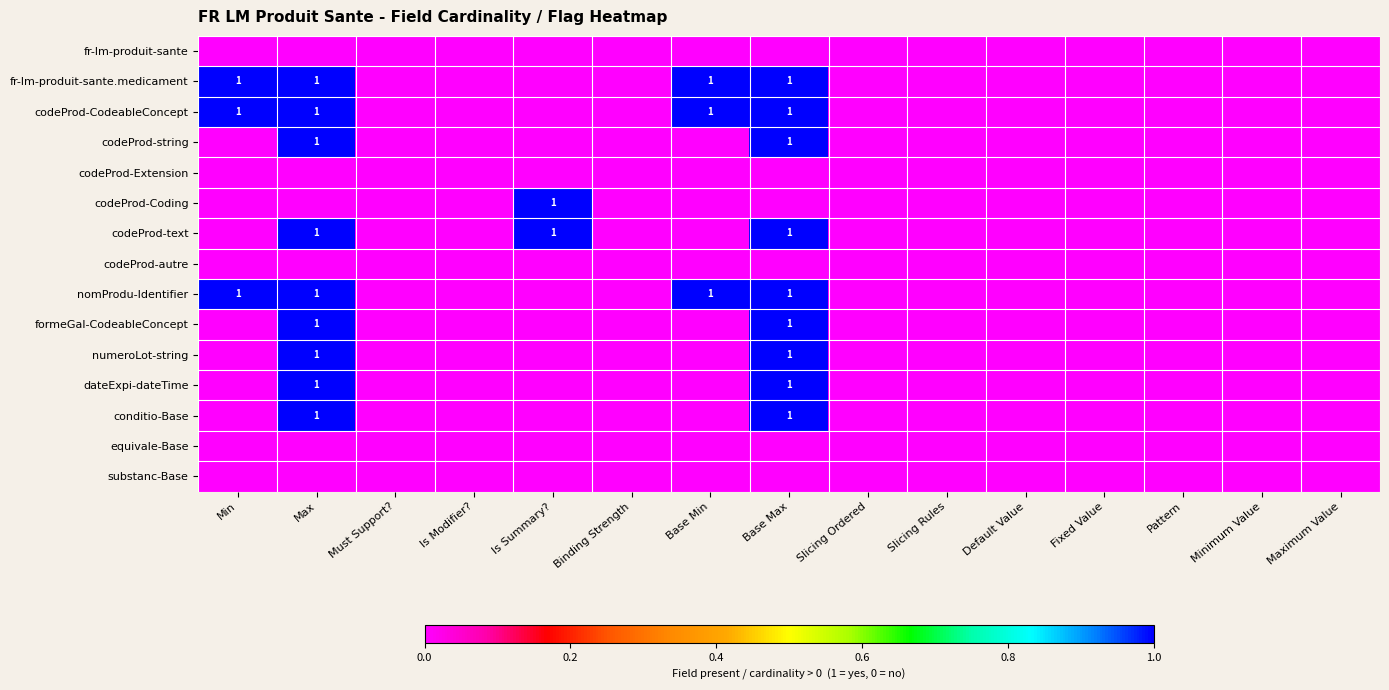

At which category is the sum across all series the highest?

Max